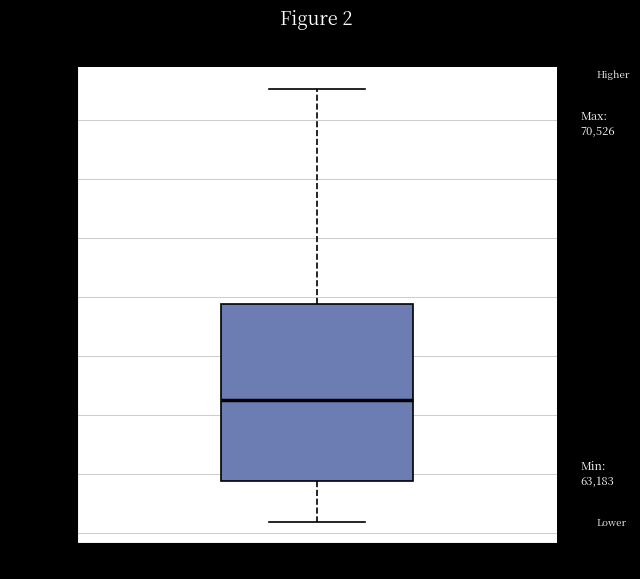

Transcribe this box plot: give where the median line is, the range the box spans, and where the two whiskers end, as read against the y-axis. The values are not printed on the chart, so give them approximately, as read against the axis.

median 65200, box 63900 to 66900, whiskers 63200 to 70500